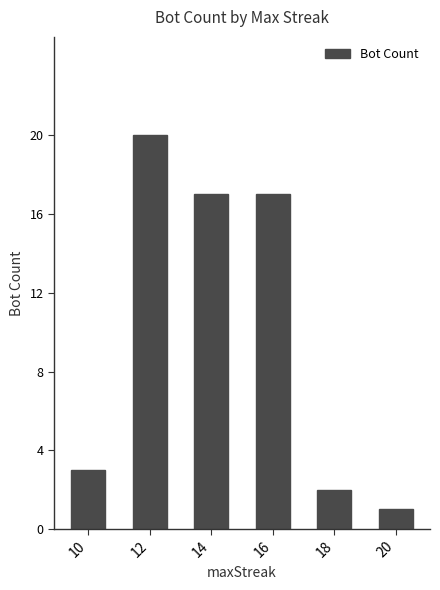

Is it true that the value at 10 is 1?

False